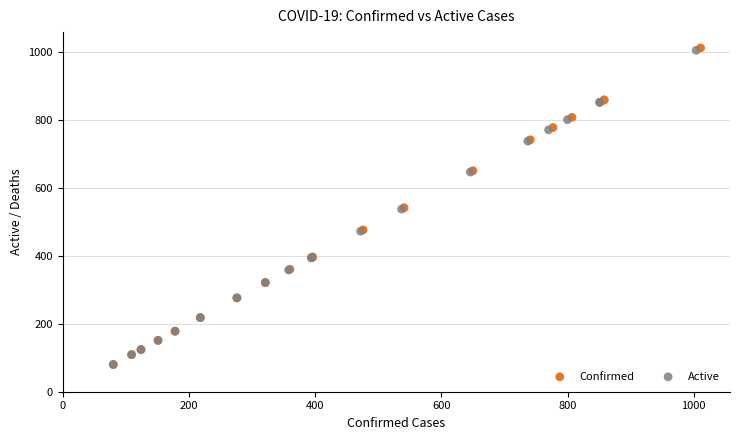

What are all the series names shown in the legend?

Confirmed, Active